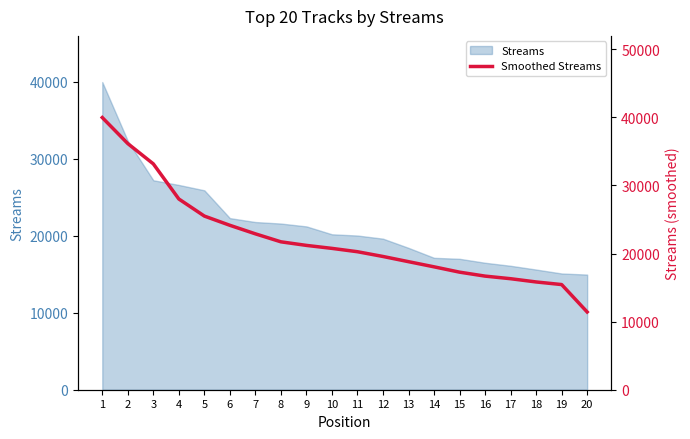

What is the ratio of the value at 4 to the value at 7?

1.2